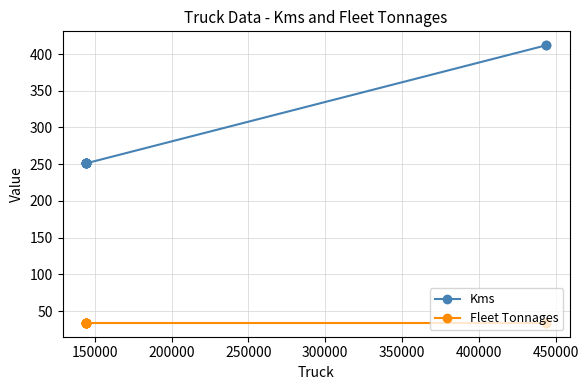

What is the value of the Kms point at the 9th from the left?

412